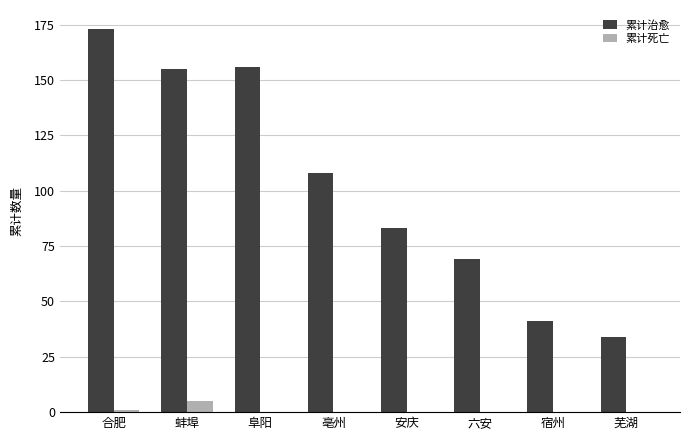

What is the greatest value displayed?

173